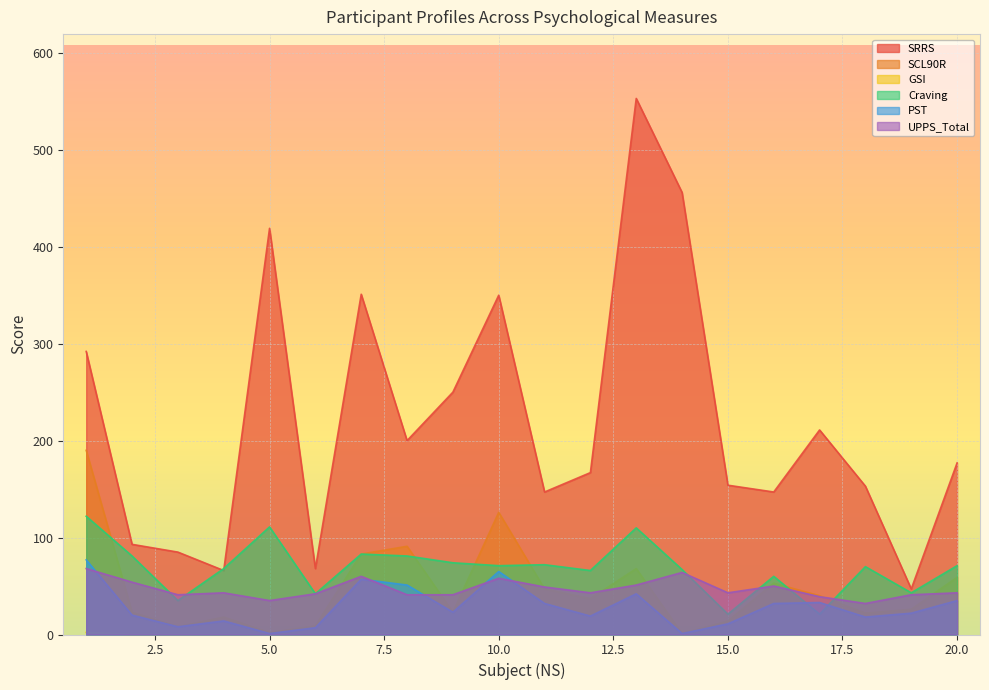

What is the value of the Craving point at the 19th from the left?

43.0